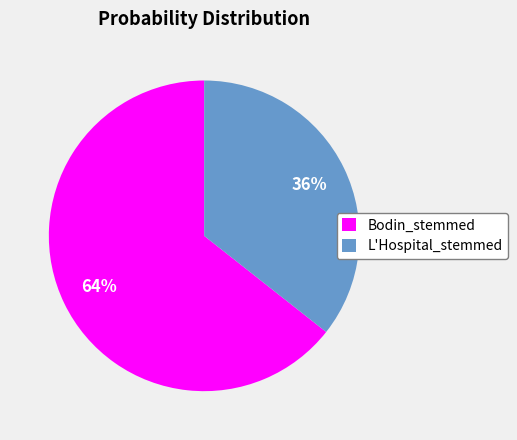

To the nearest percent, what is the combined percentage of Bodin_stemmed and L'Hospital_stemmed?

100%